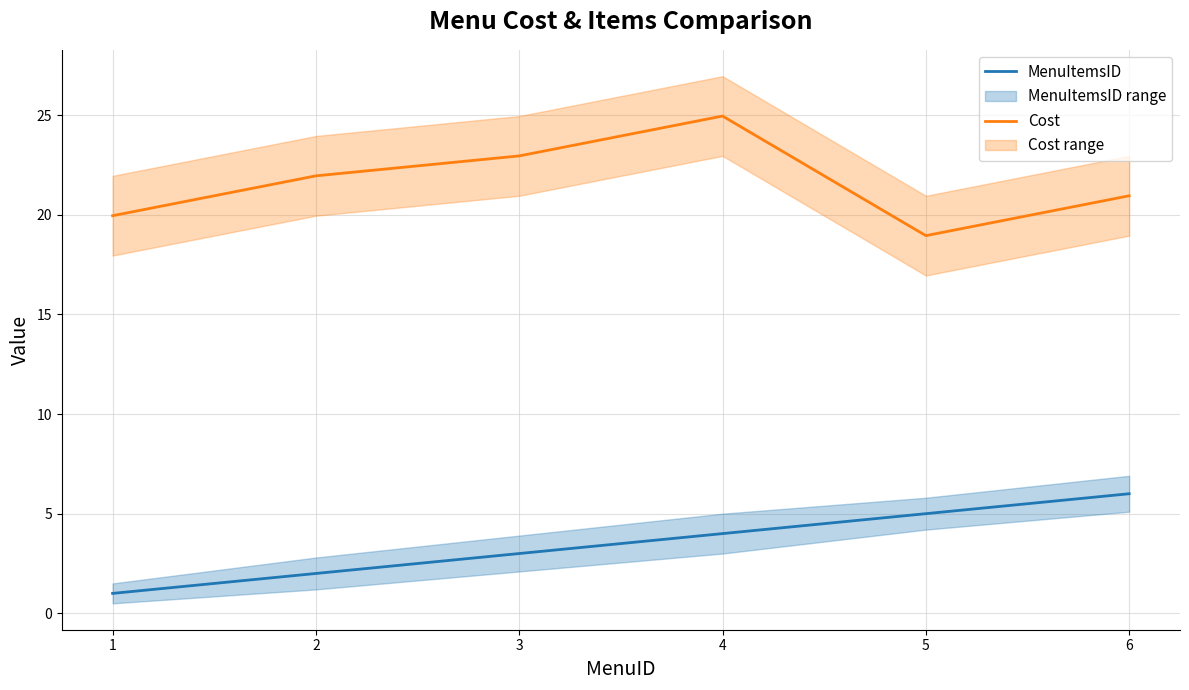

How many data points in Cost are above 21?

3